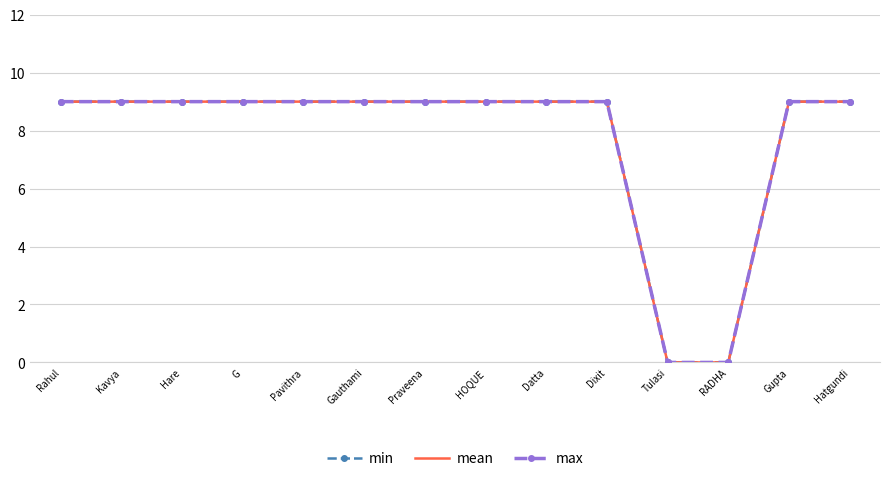

Rank the series at Pavithra from lowest to highest value.

min, mean, max